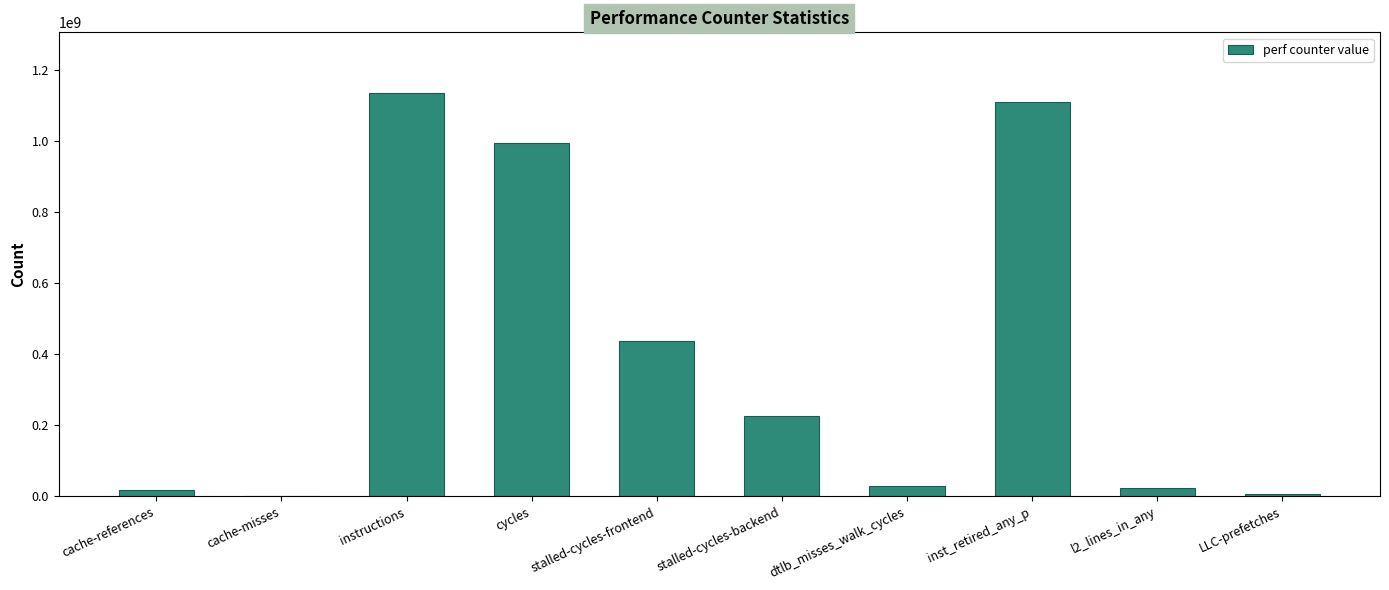

Which label corresponds to the largest value in the chart?

instructions